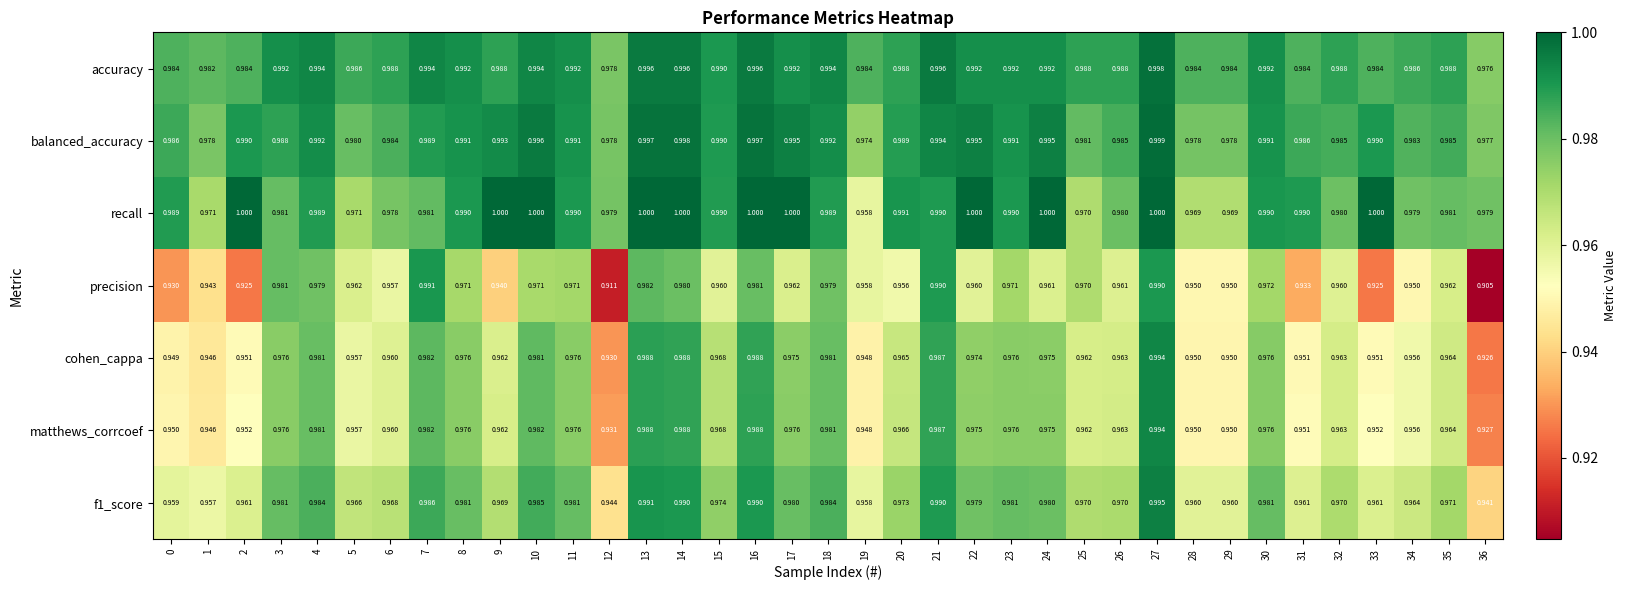

Which series has the largest range (max minus min)?

precision